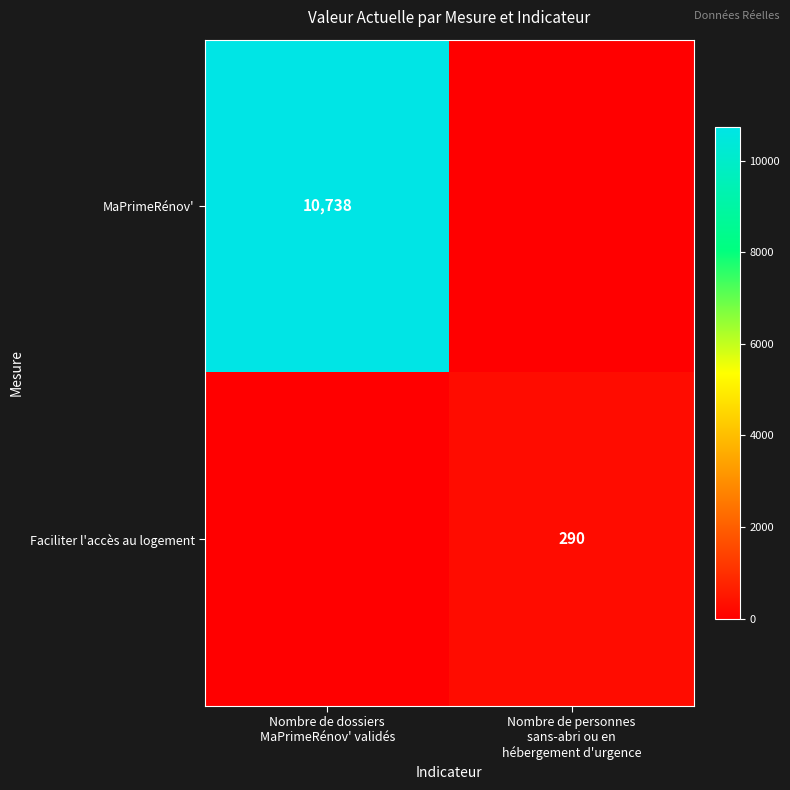

How many MaPrimeRénov' values are between 0 and 10738?

2